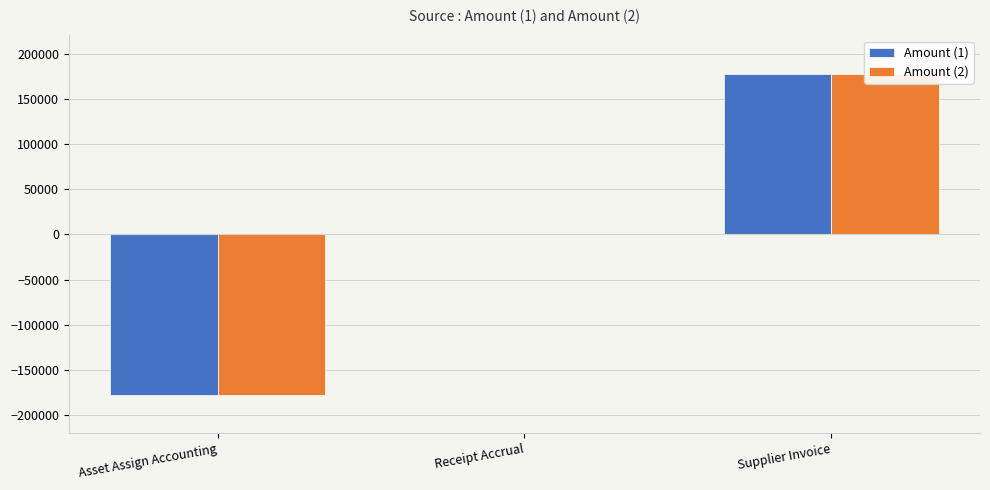

Rank the series at Asset Assign Accounting from lowest to highest value.

Amount (1), Amount (2)